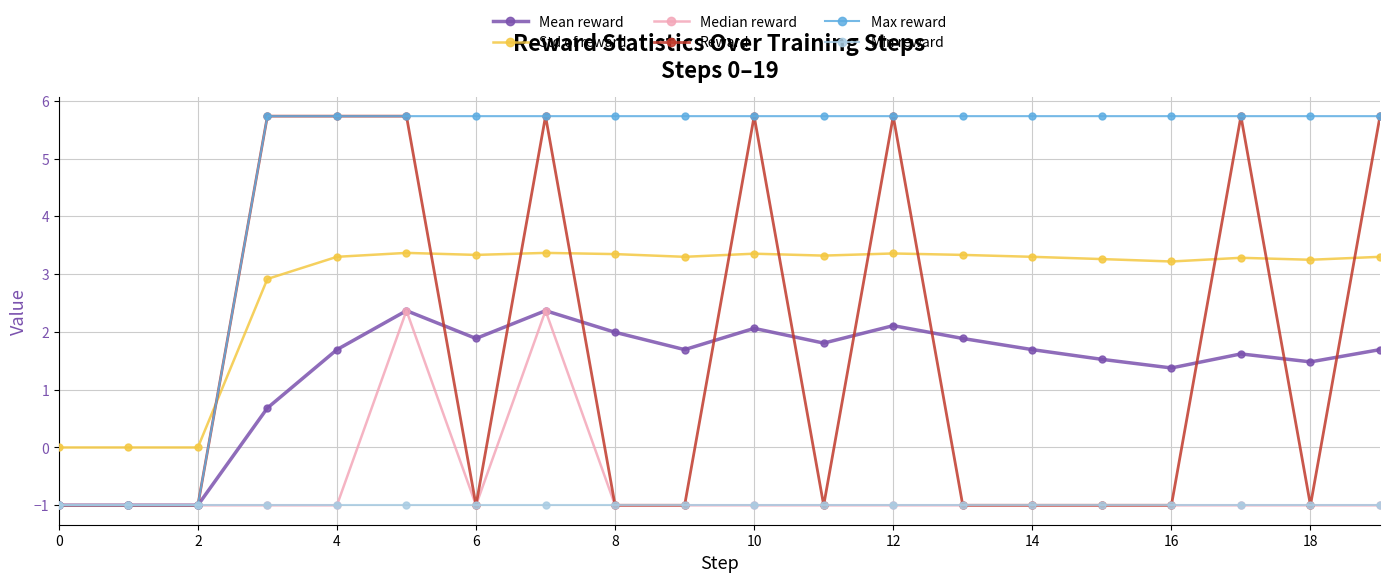

What is the maximum value for Min reward?

-1.0